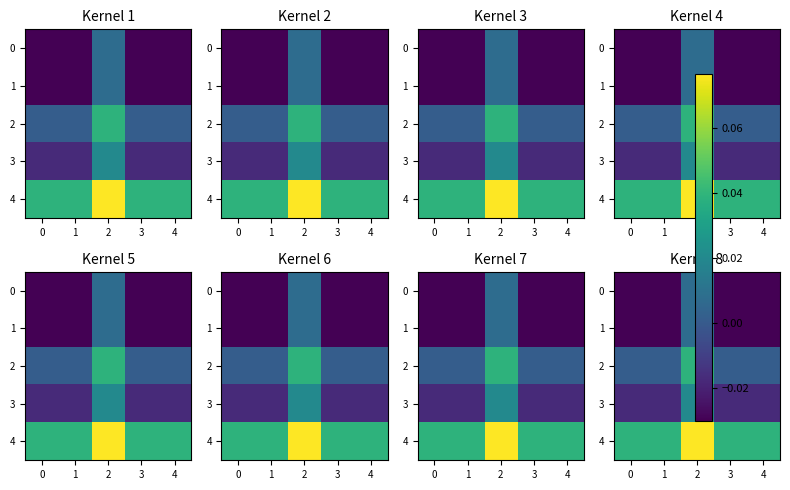

How many distinct data groups are displayed?

5